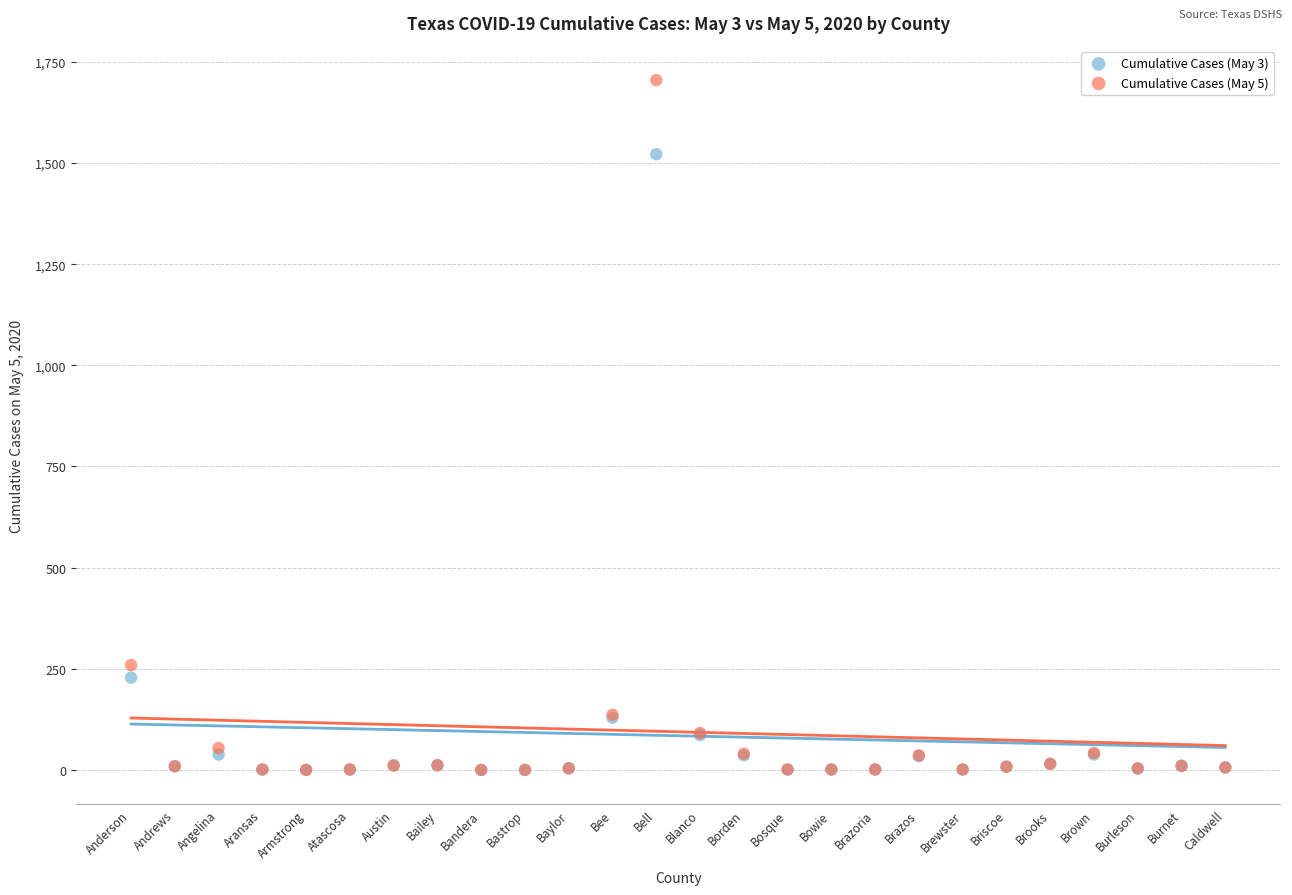

What are all the series names shown in the legend?

Cumulative Cases (May 3), Cumulative Cases (May 5)